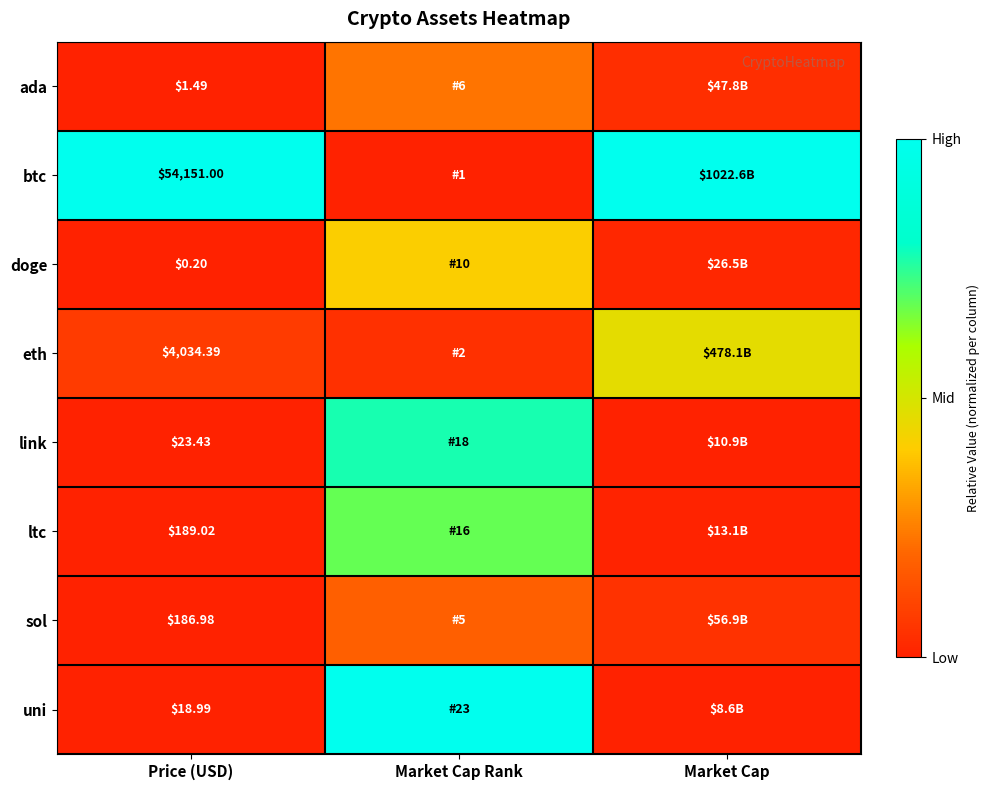

Rank the series at Price (USD) from lowest to highest value.

doge, ada, uni, link, sol, ltc, eth, btc